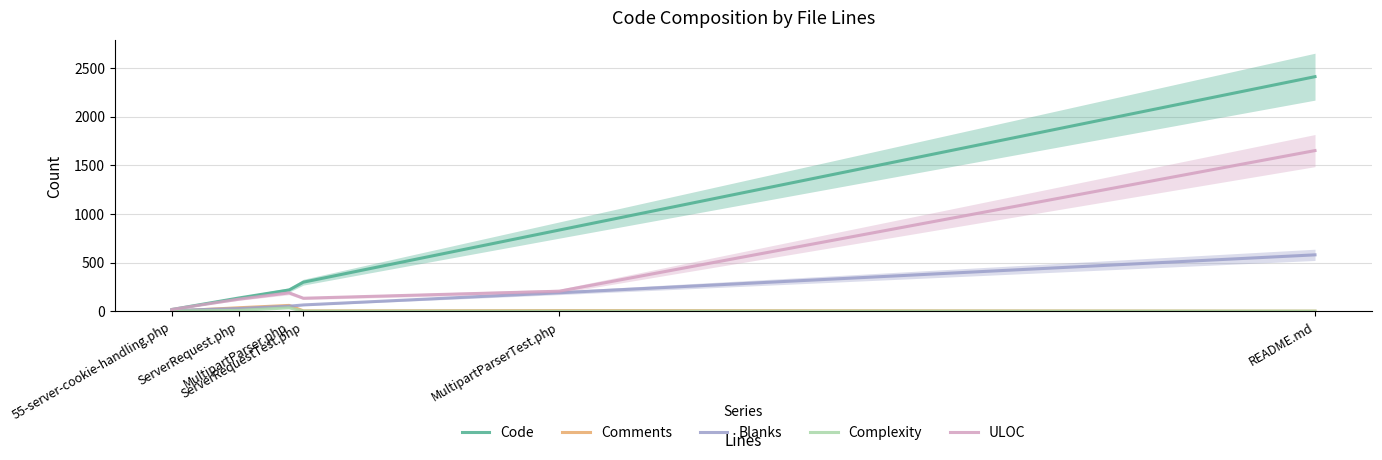

Reading left to right, transcribe all the data shown in this chart.

Code: 55-server-cookie-handling.php=17	ServerRequest.php=135	MultipartParser.php=218	ServerRequestTest.php=298	MultipartParserTest.php=834	README.md=2411
Comments: 55-server-cookie-handling.php=0	ServerRequest.php=35	MultipartParser.php=59	ServerRequestTest.php=3	MultipartParserTest.php=6	README.md=0
Blanks: 55-server-cookie-handling.php=7	ServerRequest.php=27	MultipartParser.php=51	ServerRequestTest.php=64	MultipartParserTest.php=189	README.md=579
Complexity: 55-server-cookie-handling.php=1	ServerRequest.php=8	MultipartParser.php=34	ServerRequestTest.php=0	MultipartParserTest.php=0	README.md=0
ULOC: 55-server-cookie-handling.php=18	ServerRequest.php=123	MultipartParser.php=188	ServerRequestTest.php=133	MultipartParserTest.php=205	README.md=1651